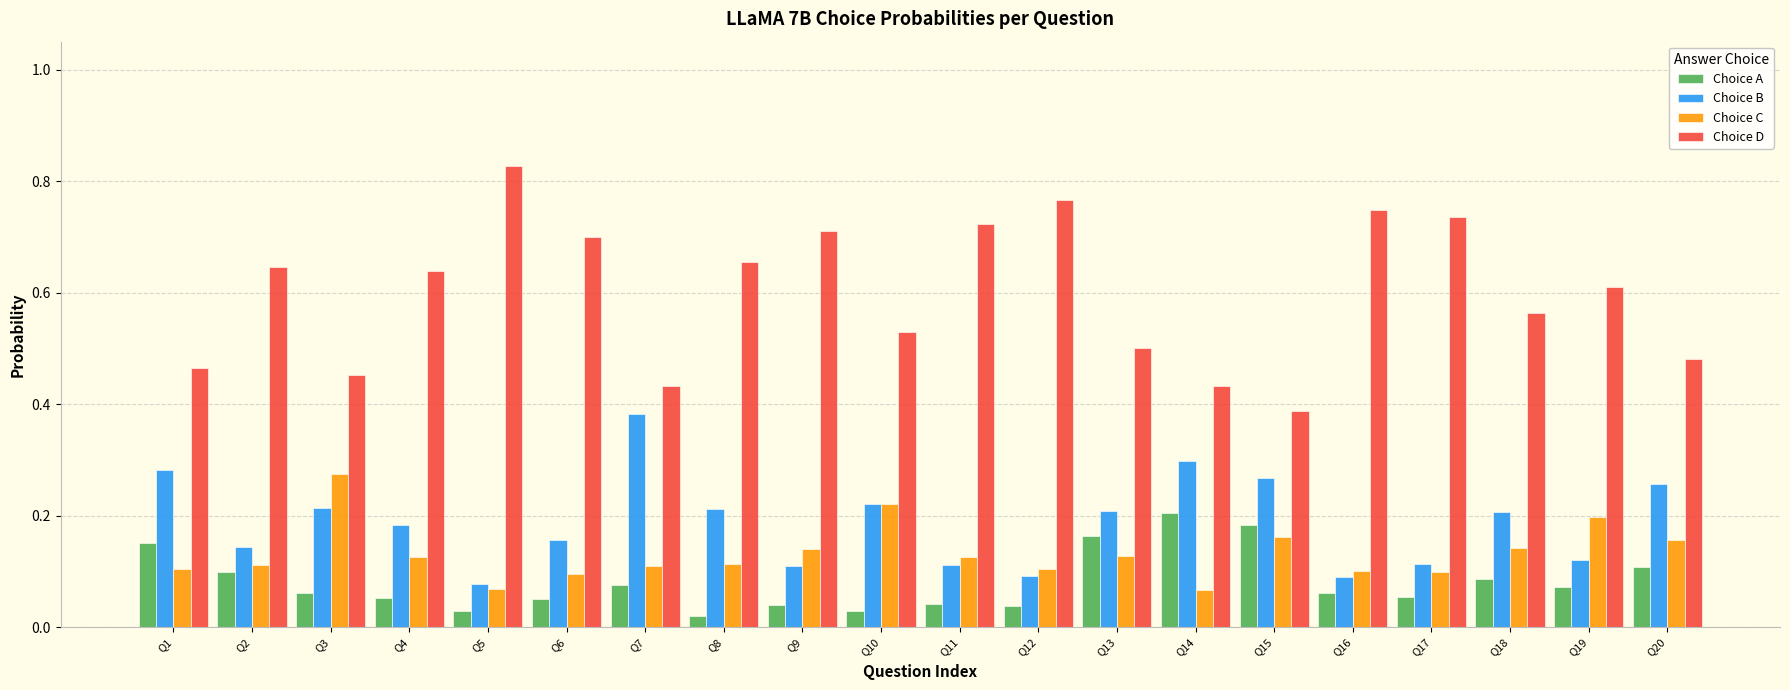

How many groups of bars are there?

20